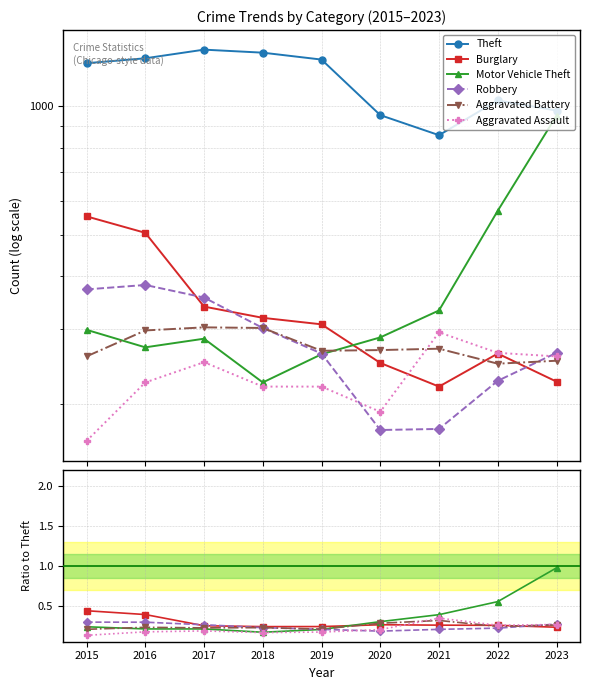

What is the total value across all series at 2021?

857.5